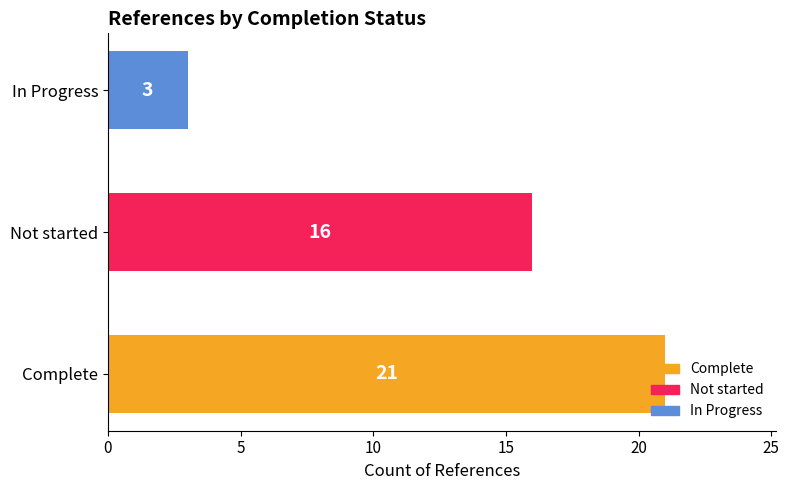

How many values are between 3 and 21?

3